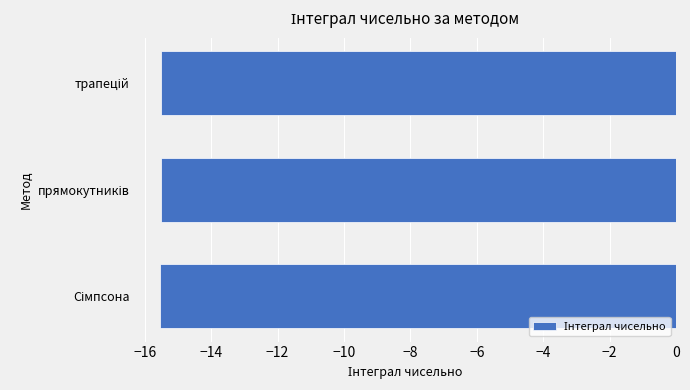

Are the bars horizontal?

Yes